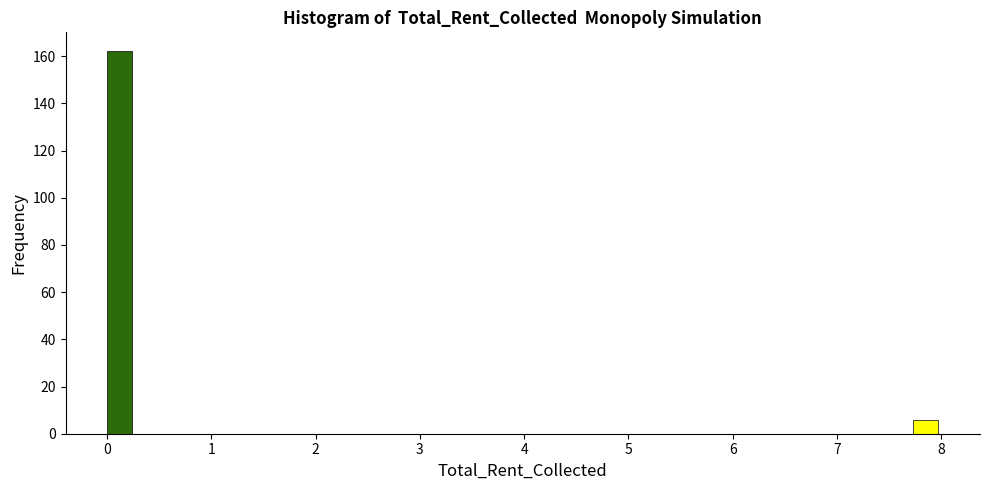

Around what value on the x-axis is the tallest bar? Give the approximate position of its centre, as read against the axis.

0.1